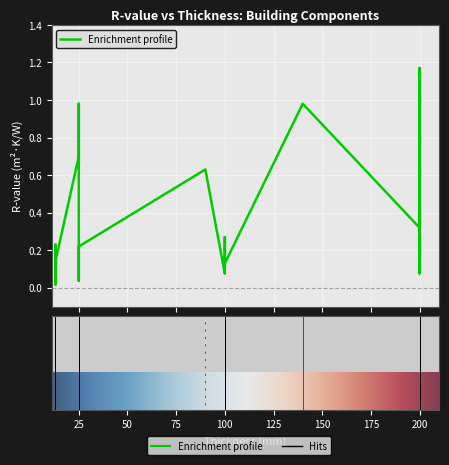

What is the maximum value shown in the chart?

1.2